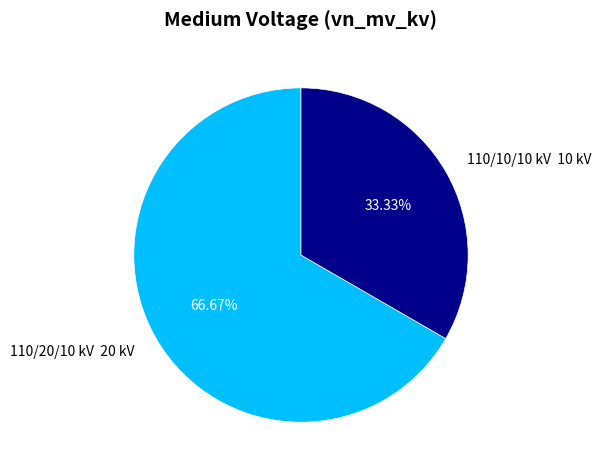

Does any single category account for the majority?

Yes